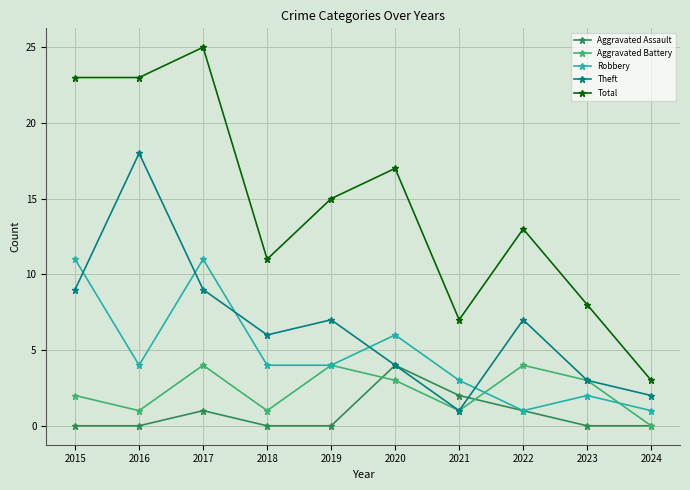

Where is the first local maximum for Aggravated Battery?

2017